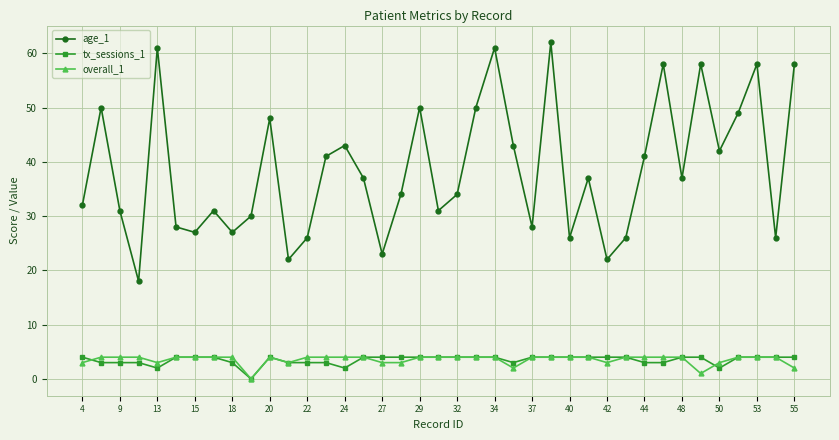

What is the average value of the overall_1 series?

4